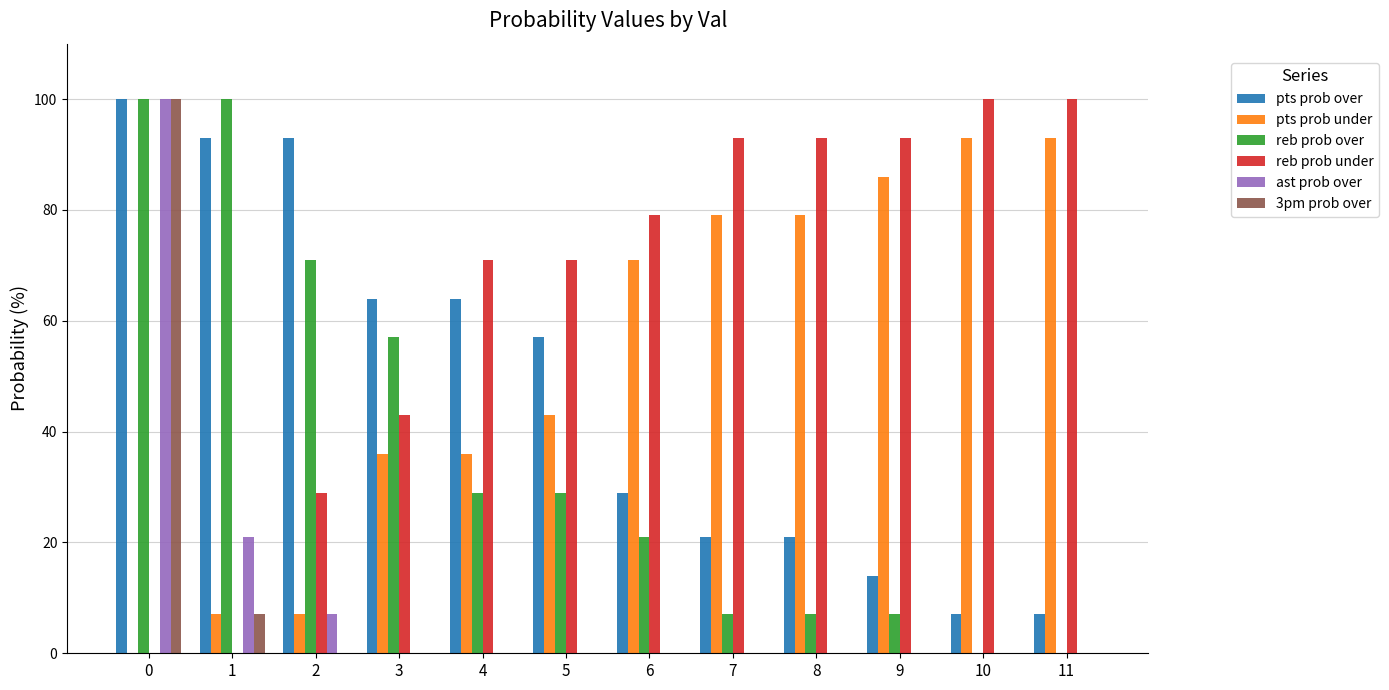

What is the sum of all 3pm prob over values?

107